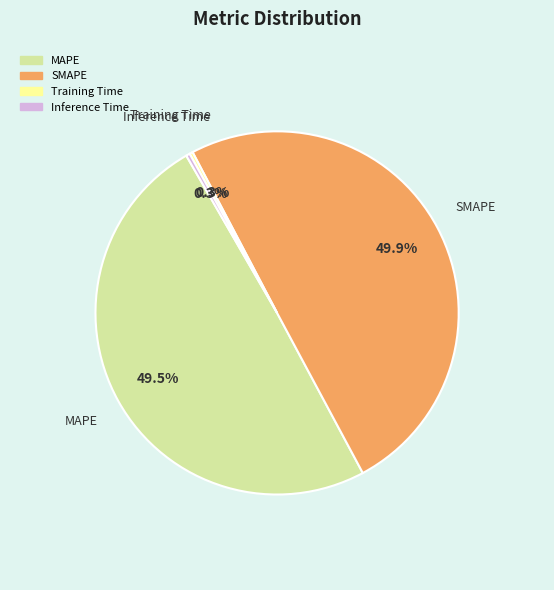

How many slices are in this pie chart?

4